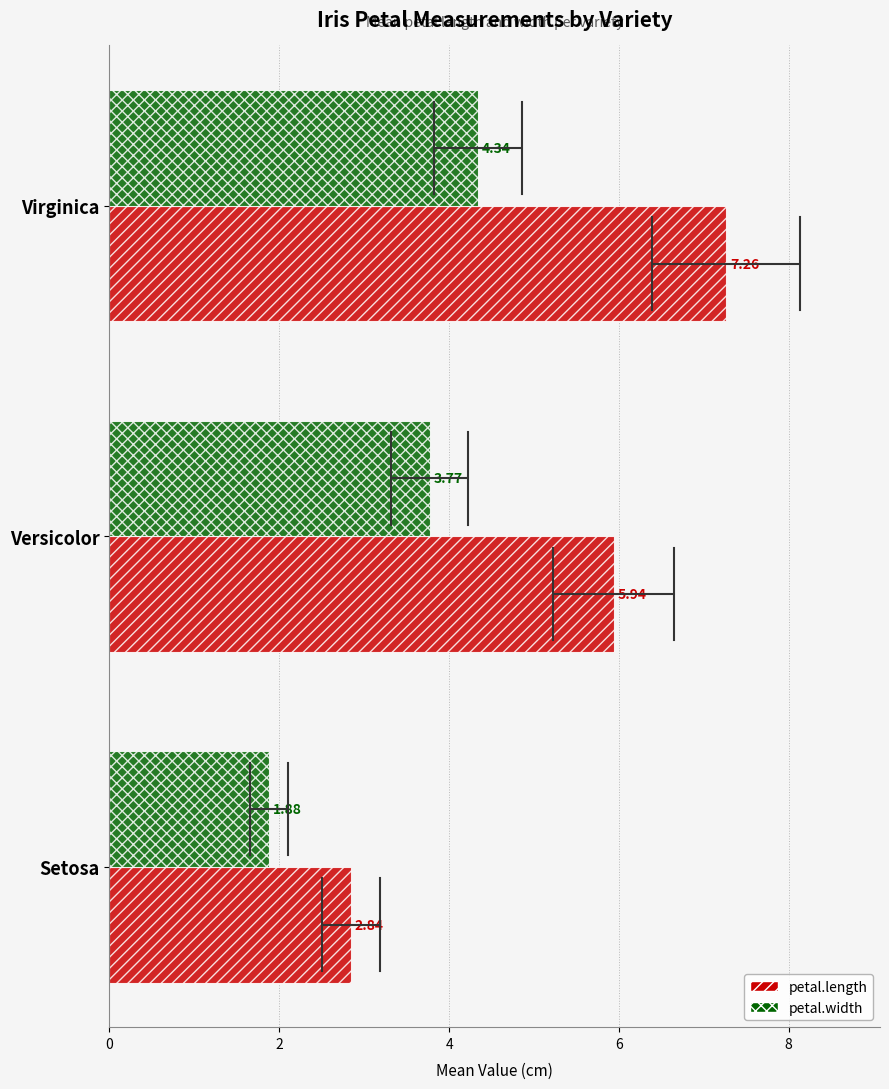

List the labels in order of petal.width value, smallest first.

Setosa, Versicolor, Virginica